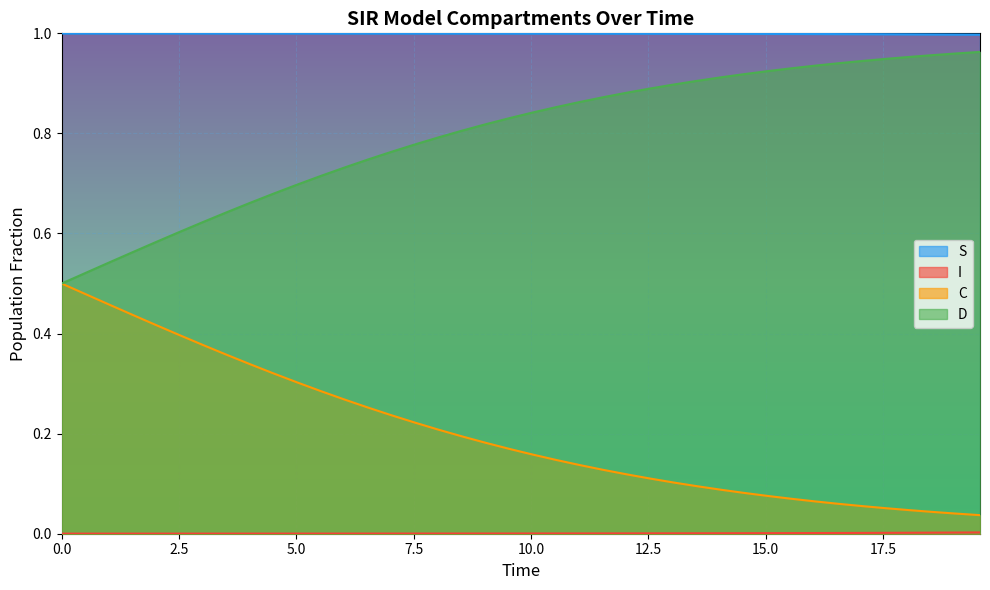

True or false: S and D cross at least once.

False